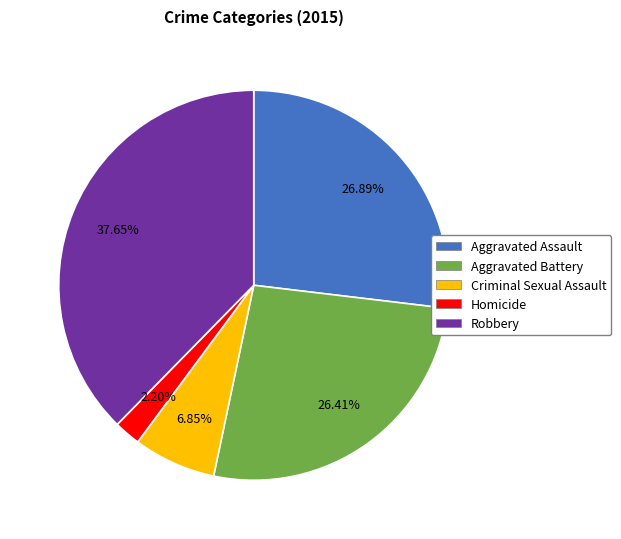

Is Homicide the majority of the pie?

No